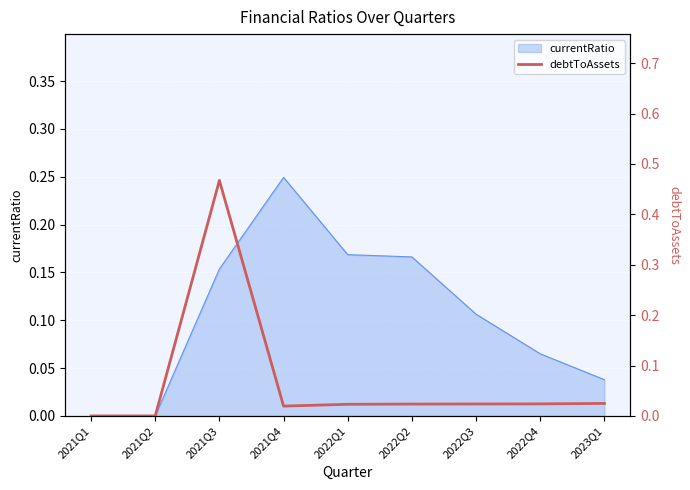

What position from the right is 2022Q1?

5